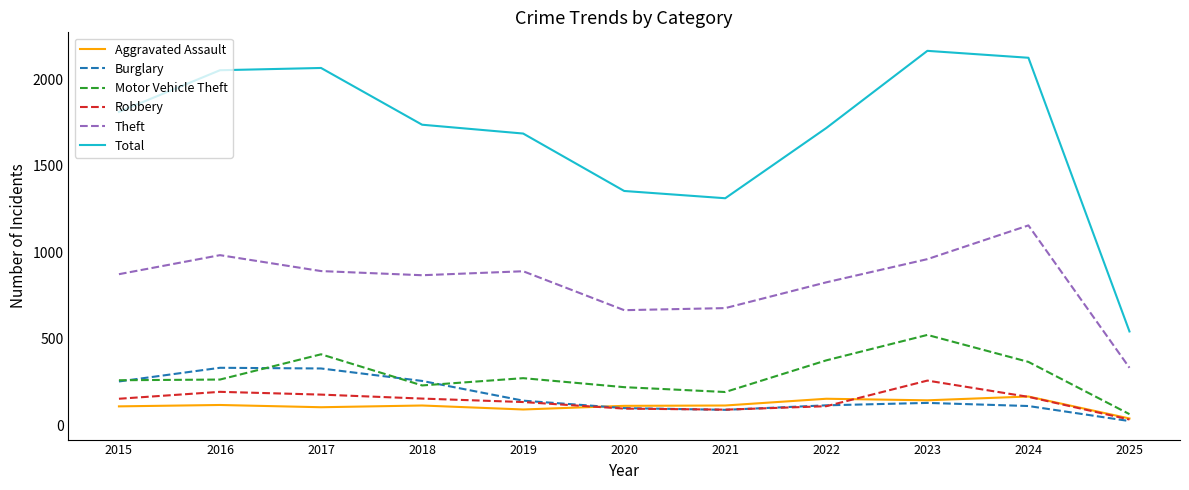

How many distinct data groups are displayed?

6